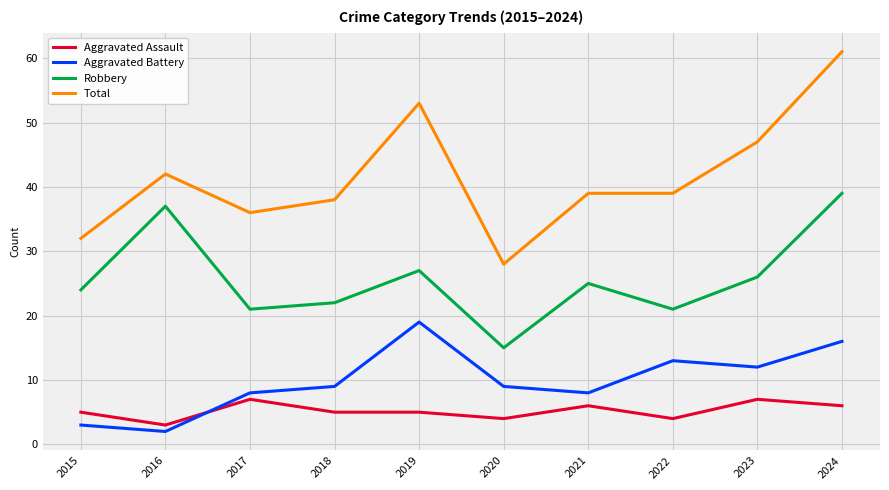

What is the minimum value shown in the chart?

2